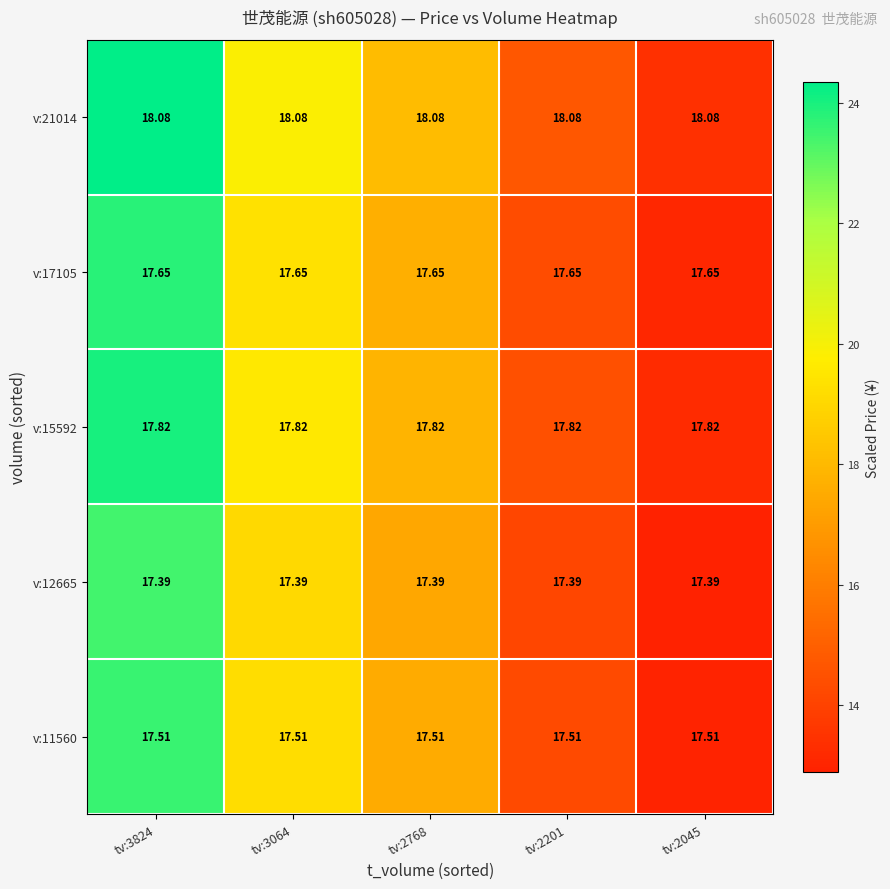

Is the value of v:12665 at tv:3824 greater than the value of v:11560 at tv:2768?

No